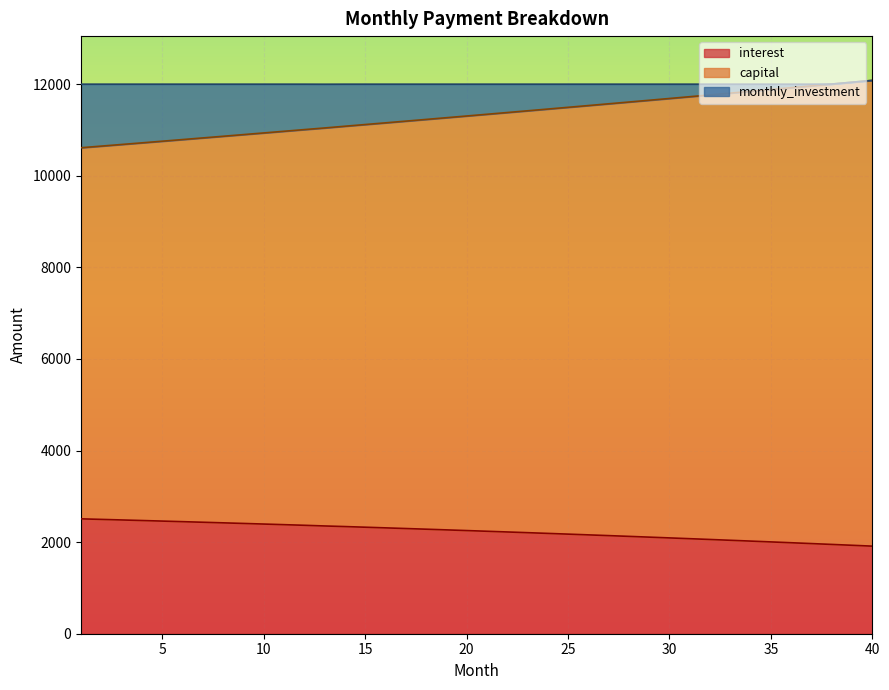

What is the minimum value for interest?

1912.2